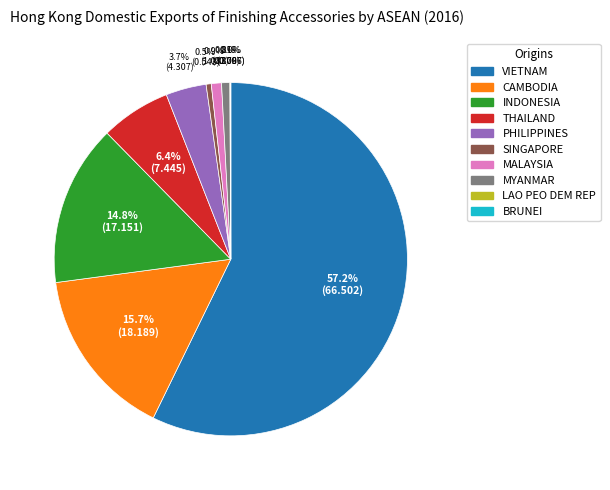

Which category accounts for the majority?

VIETNAM